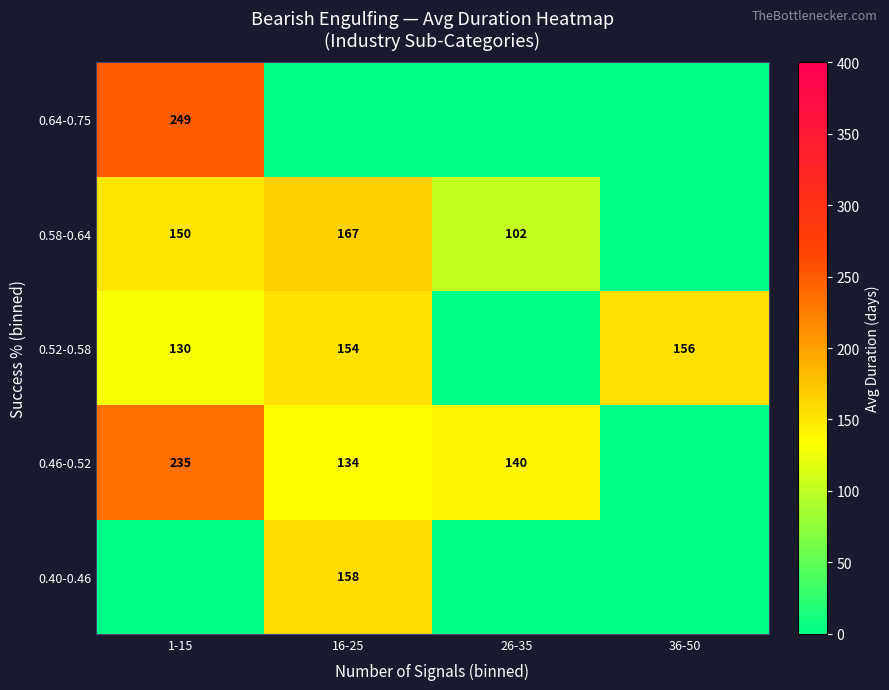

What is the difference between the 0.46-0.52 values at 16-25 and 26-35?

6